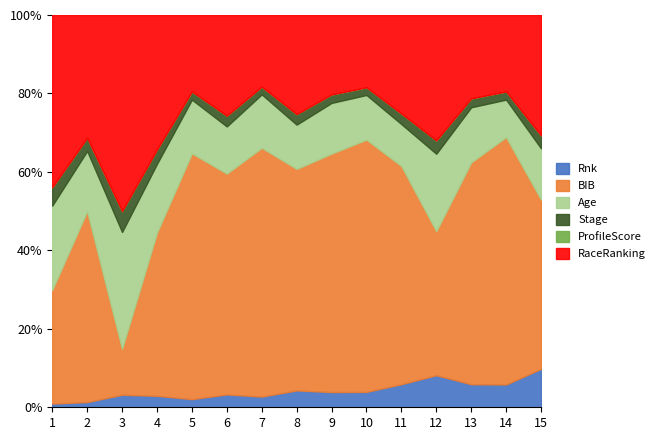

Count the number of data series in this chart.

6